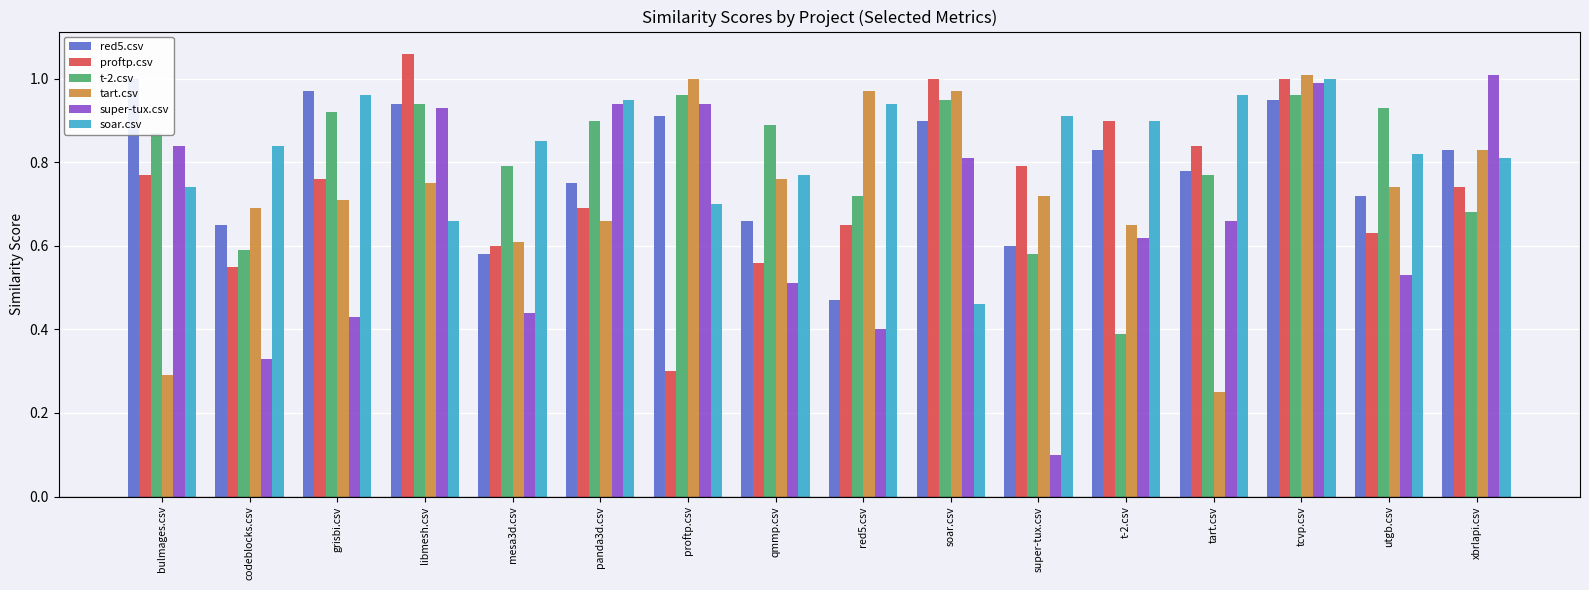

Which series changed the most between codeblocks.csv and libmesh.csv?

super-tux.csv